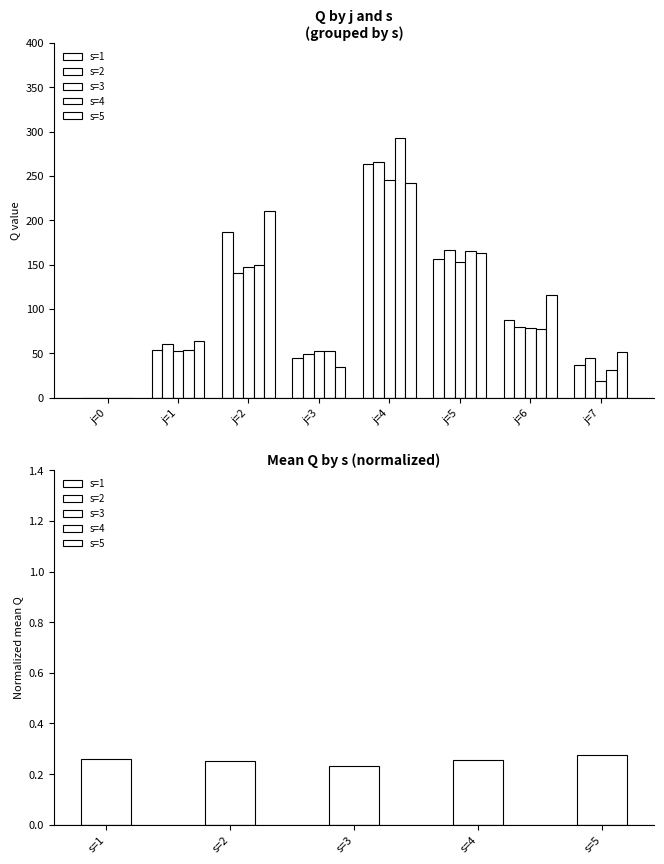

List the labels in order of s=2 value, smallest first.

j=0, j=7, j=3, j=1, j=6, j=2, j=5, j=4